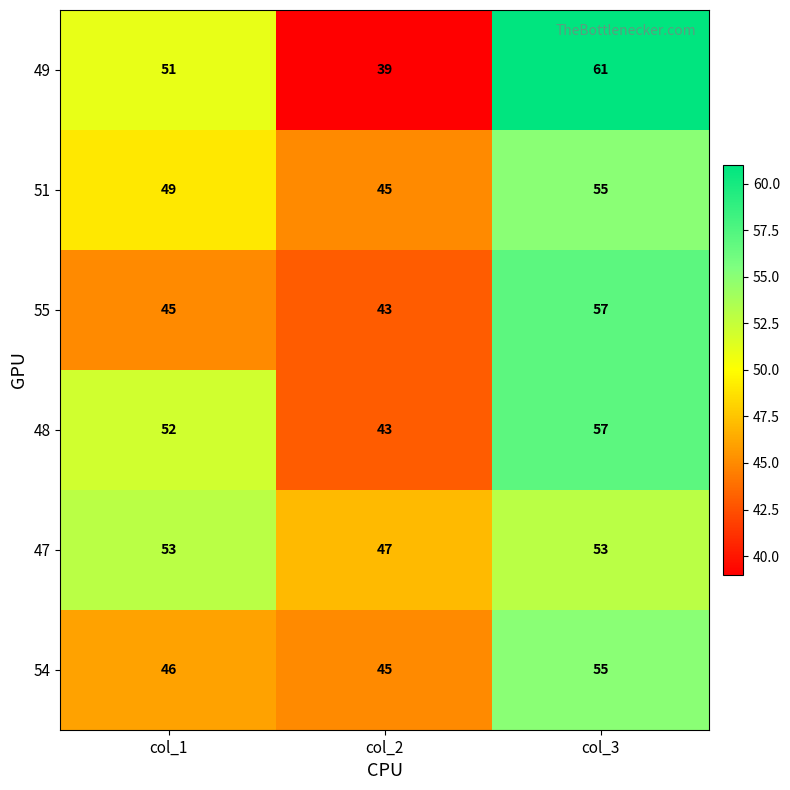

Reading right to left, transcribe all the data shown in this chart.

49: 61	39	51
51: 55	45	49
55: 57	43	45
48: 57	43	52
47: 53	47	53
54: 55	45	46